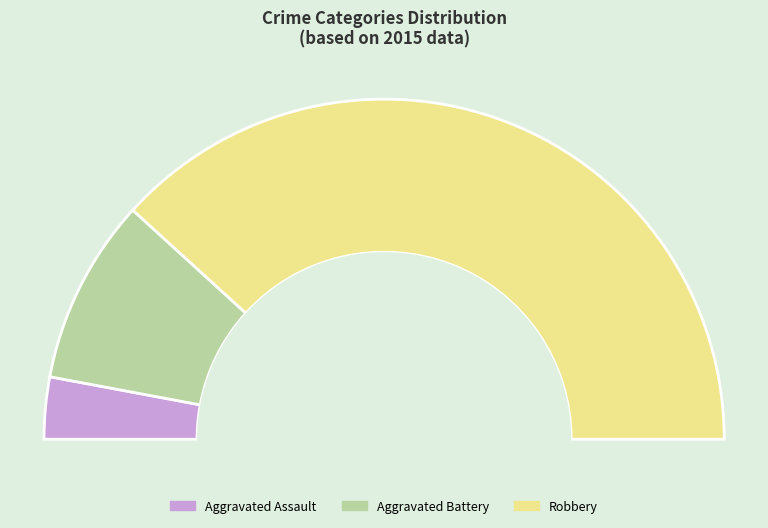

To the nearest percent, what is the difference between the largest and smallest slice percentages?

71%